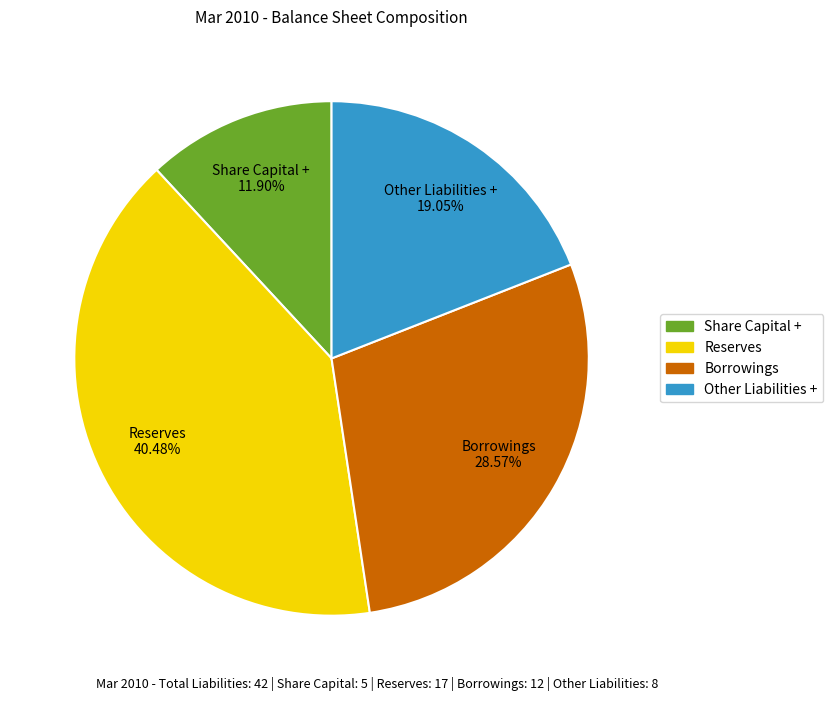

How many segments does this pie chart have?

4